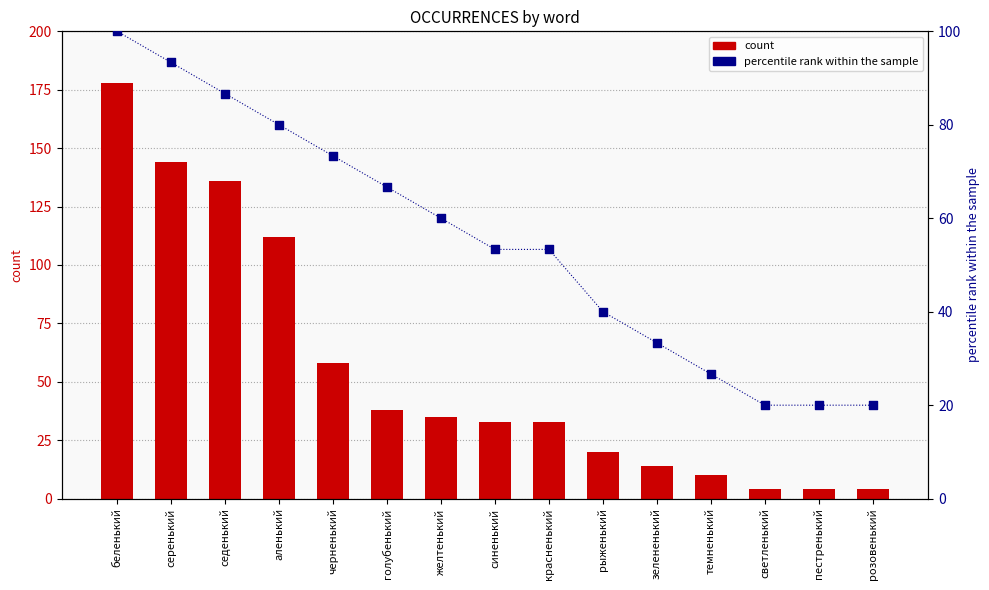

What are all the series names shown in the legend?

count, percentile rank within the sample